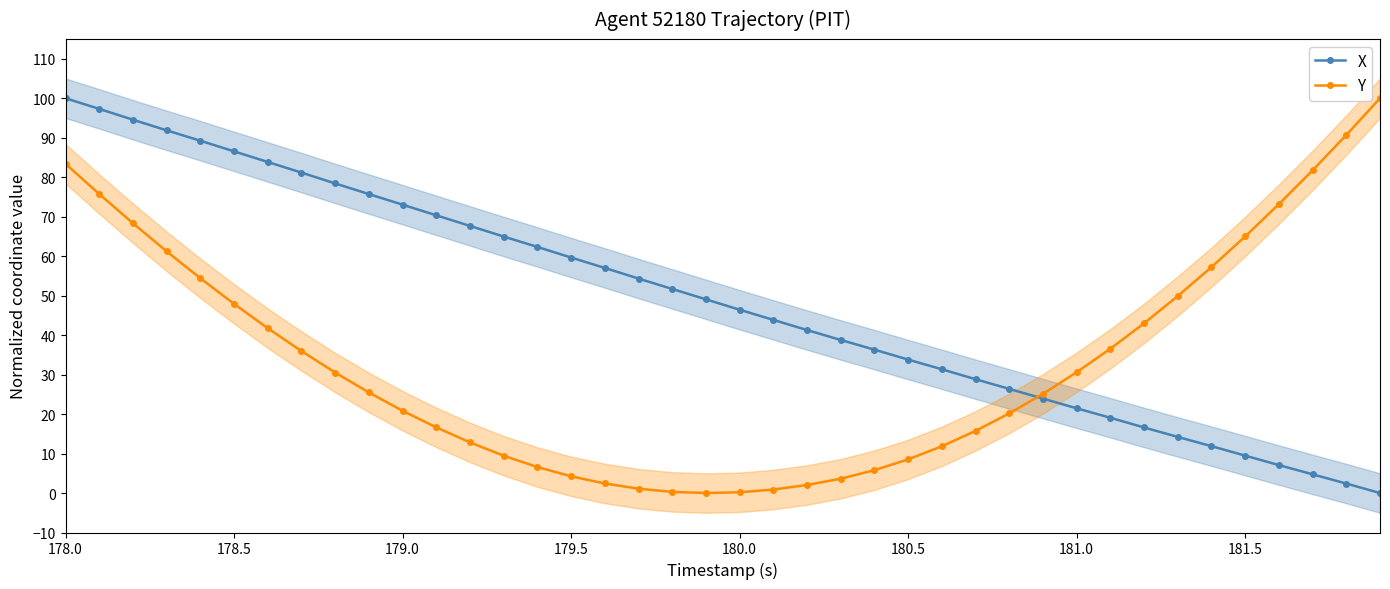

What is the highest value of the X series?

100.0